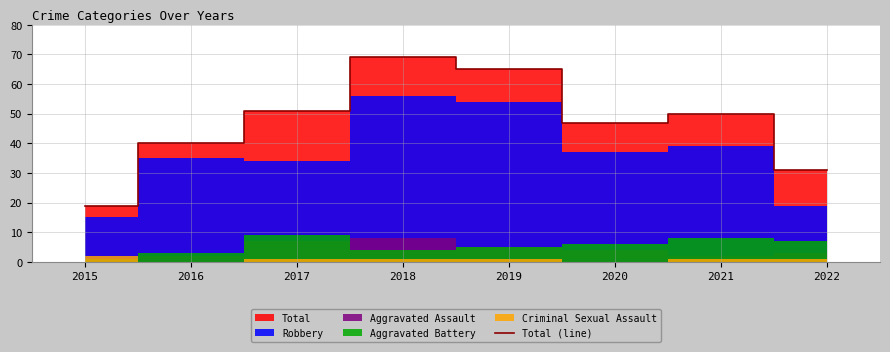

How many interior local peaks (higher than both neighbors) does the data have?

2